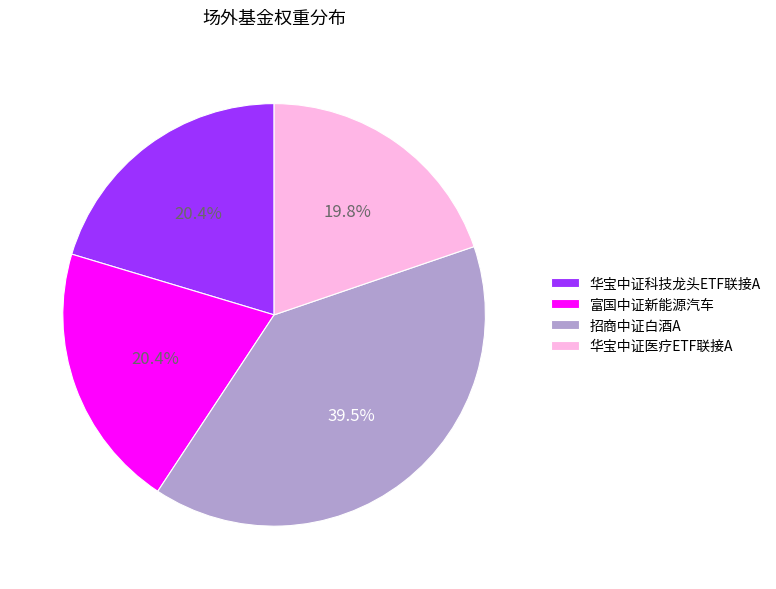

Count the number of slices in the pie.

4